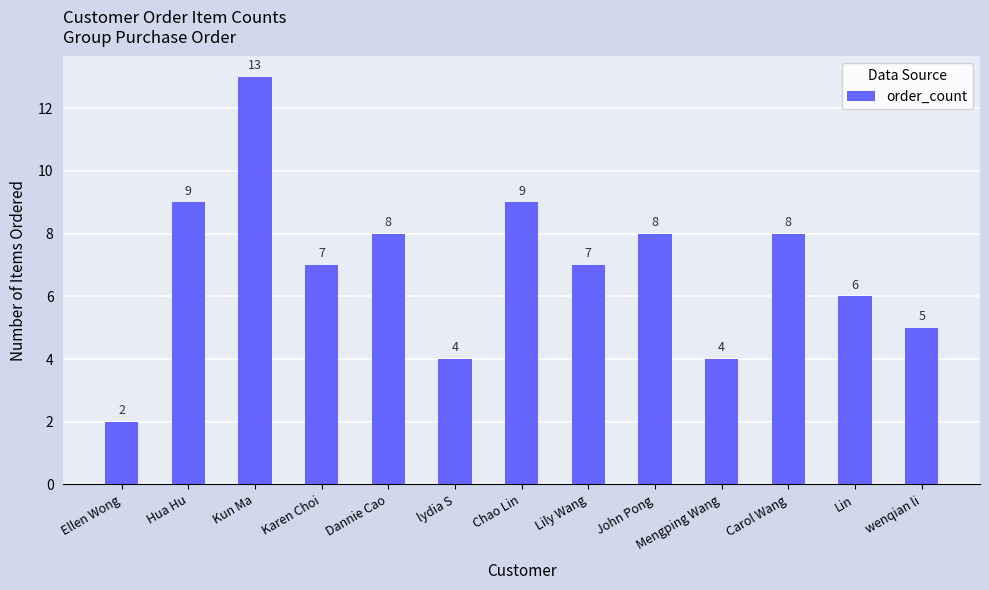

What value does the data have at Kun Ma?

13